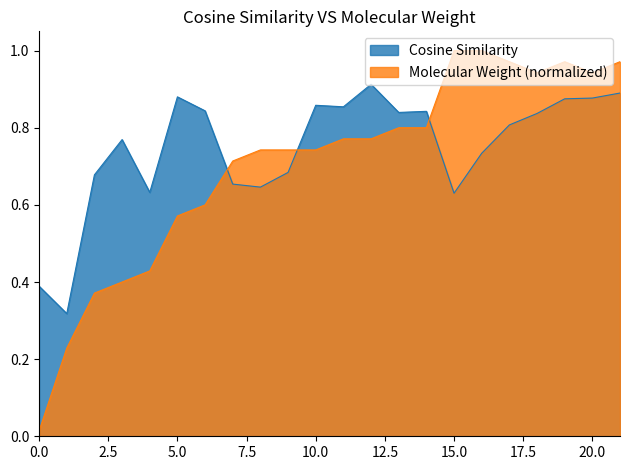

What is the maximum value for Molecular Weight?

1.0